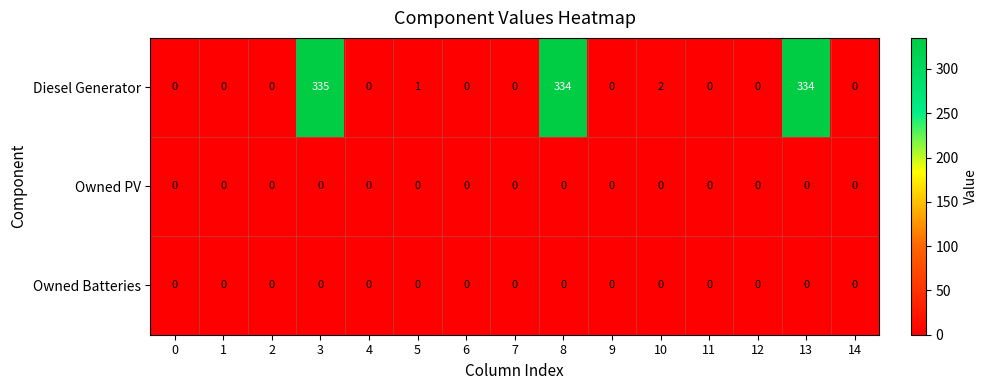

What is the average value of the Diesel Generator series?

67